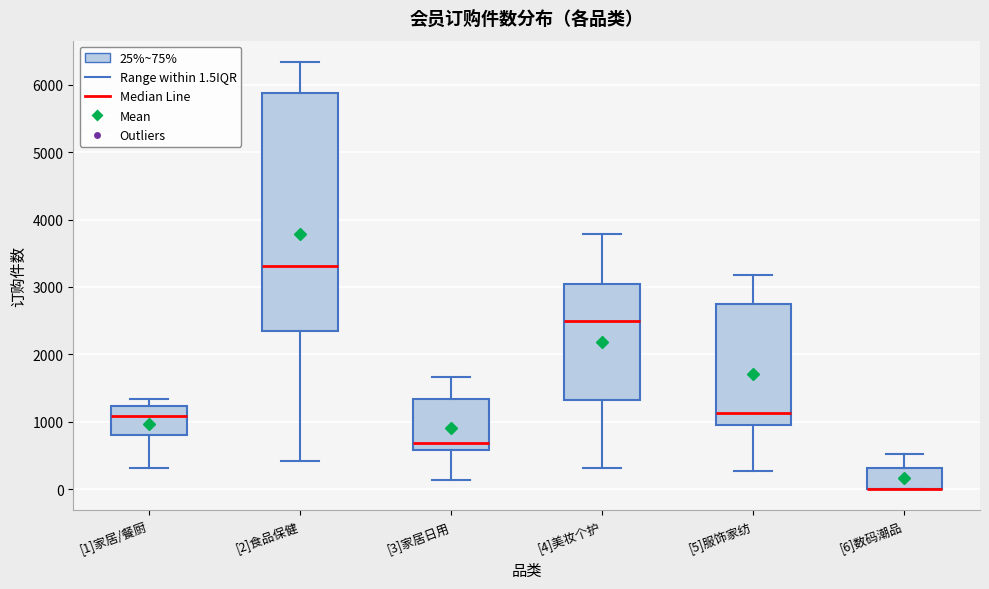

Comparing the boxes themselves (not the whiskers), which one is the tallest?

[2]食品保健